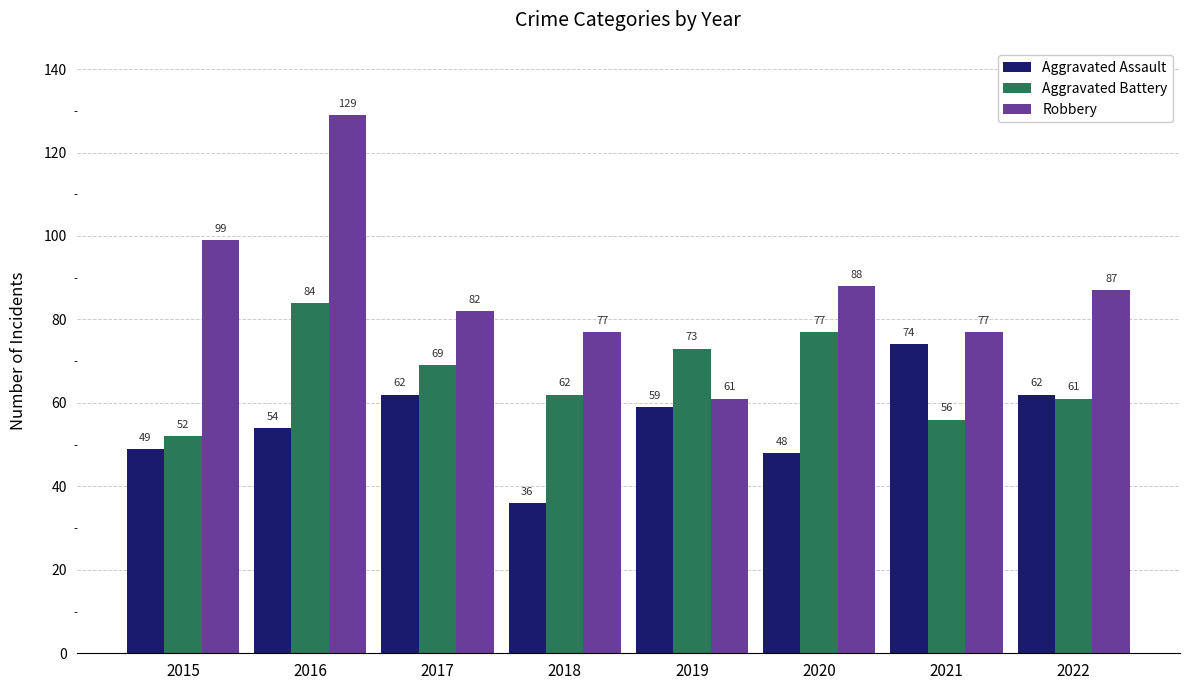

At which label is Aggravated Assault closest to 55?

2016